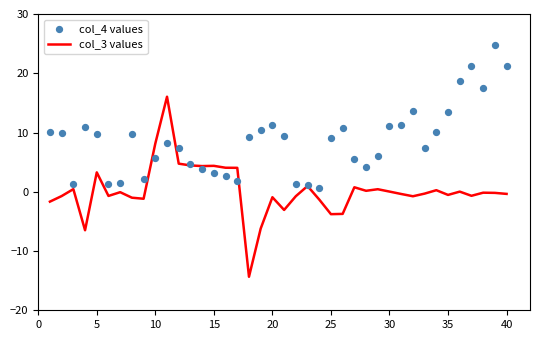

What are all the series names shown in the legend?

col_3 values, col_4 values